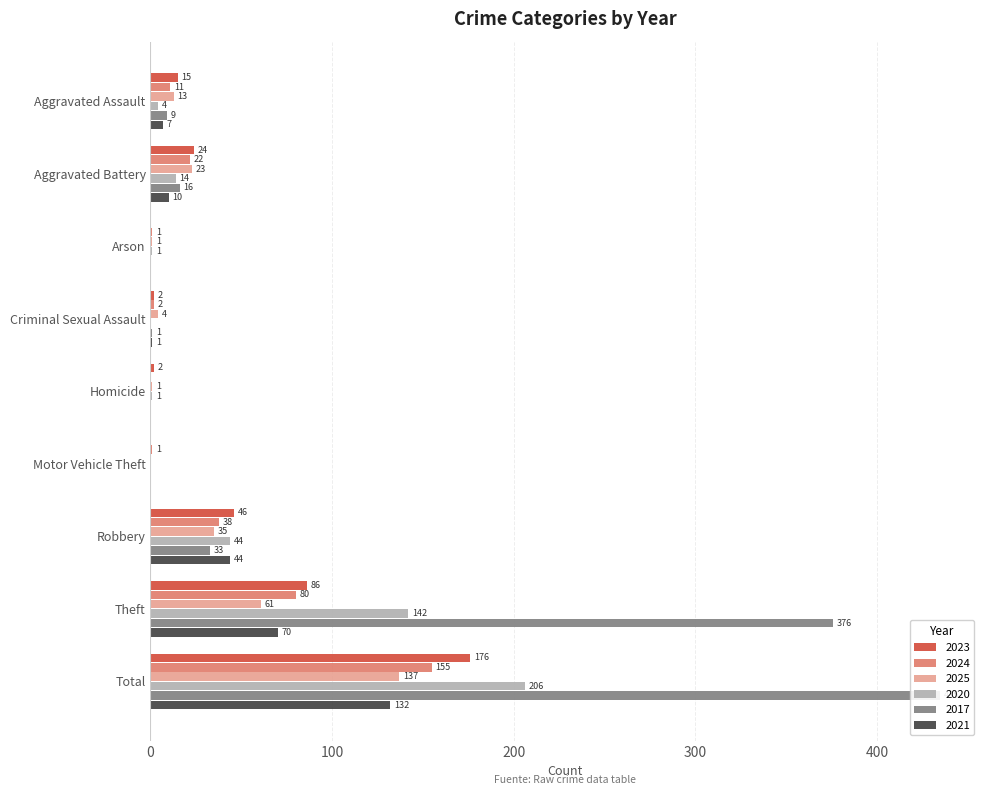

What is the difference between the second highest and second lowest values in the 2025 series?

60